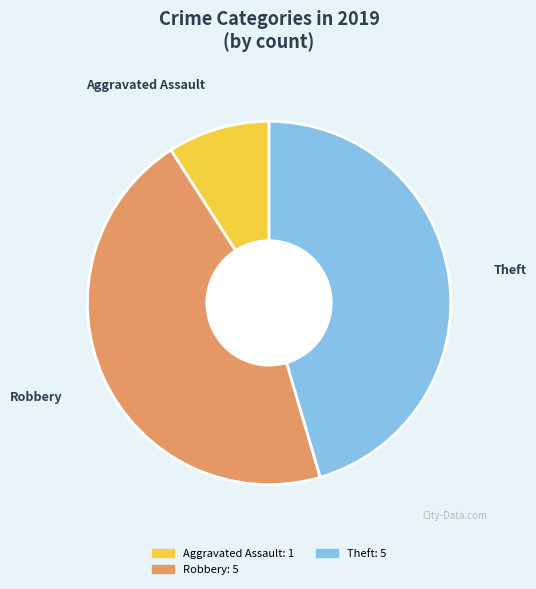

Does any single category account for the majority?

No